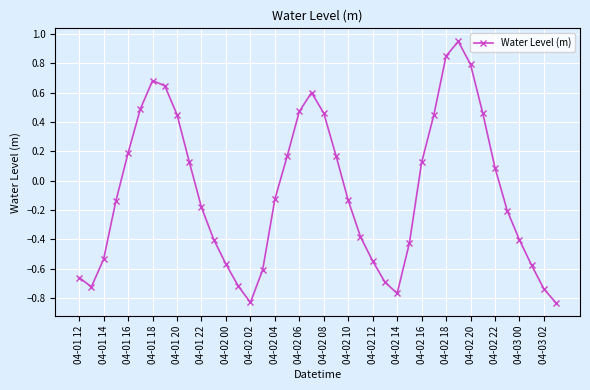

How many data points are less than 0?

22